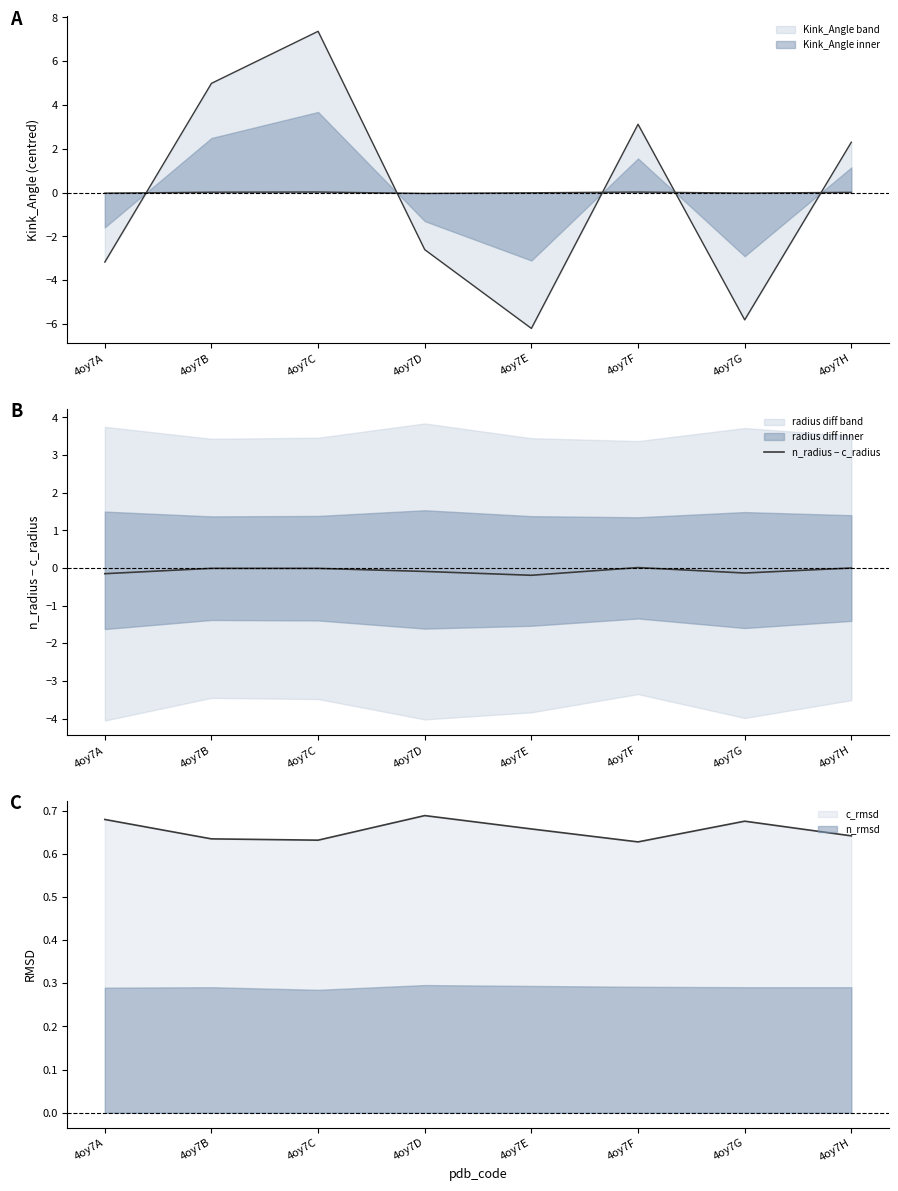

Rank the categories by value from lowest to highest.

4oy7E, 4oy7A, 4oy7G, 4oy7D, 4oy7C, 4oy7B, 4oy7H, 4oy7F